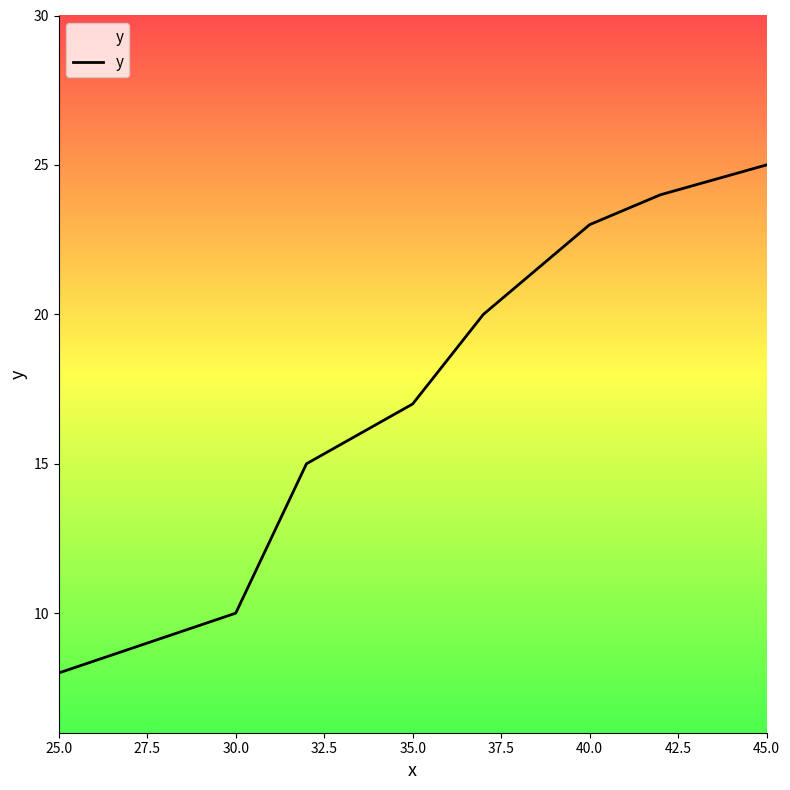

What is the maximum value shown in the chart?

25